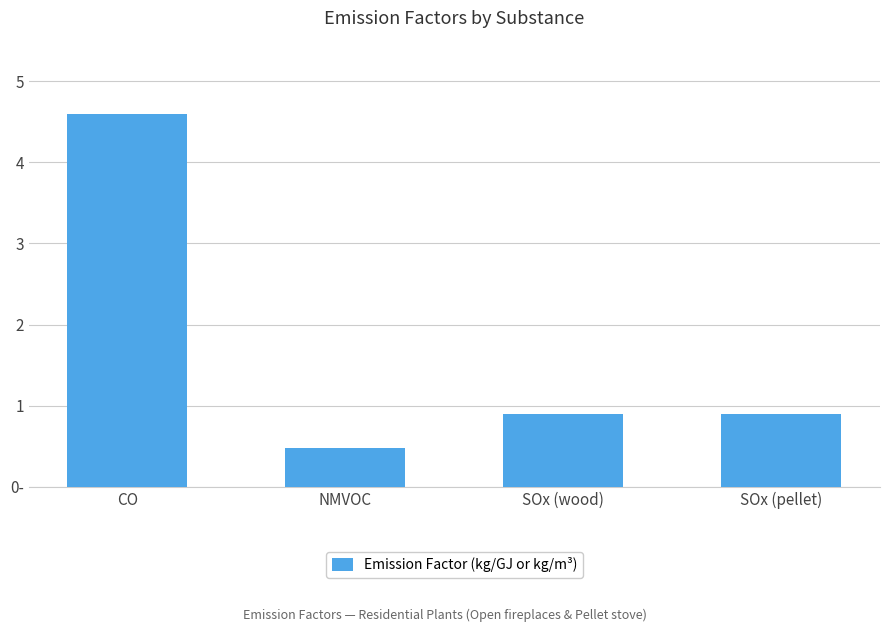

Is it true that the value at CO is 2.6?

False